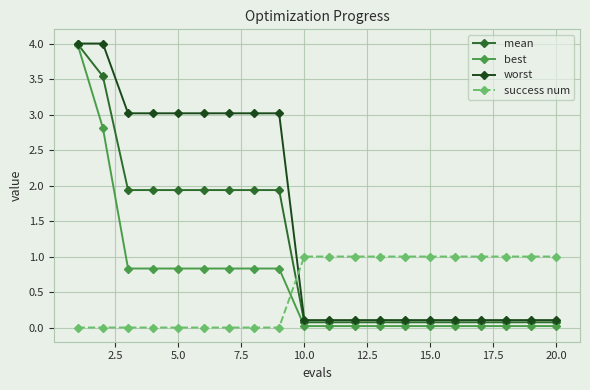

What is the sum of all worst values?

30.3